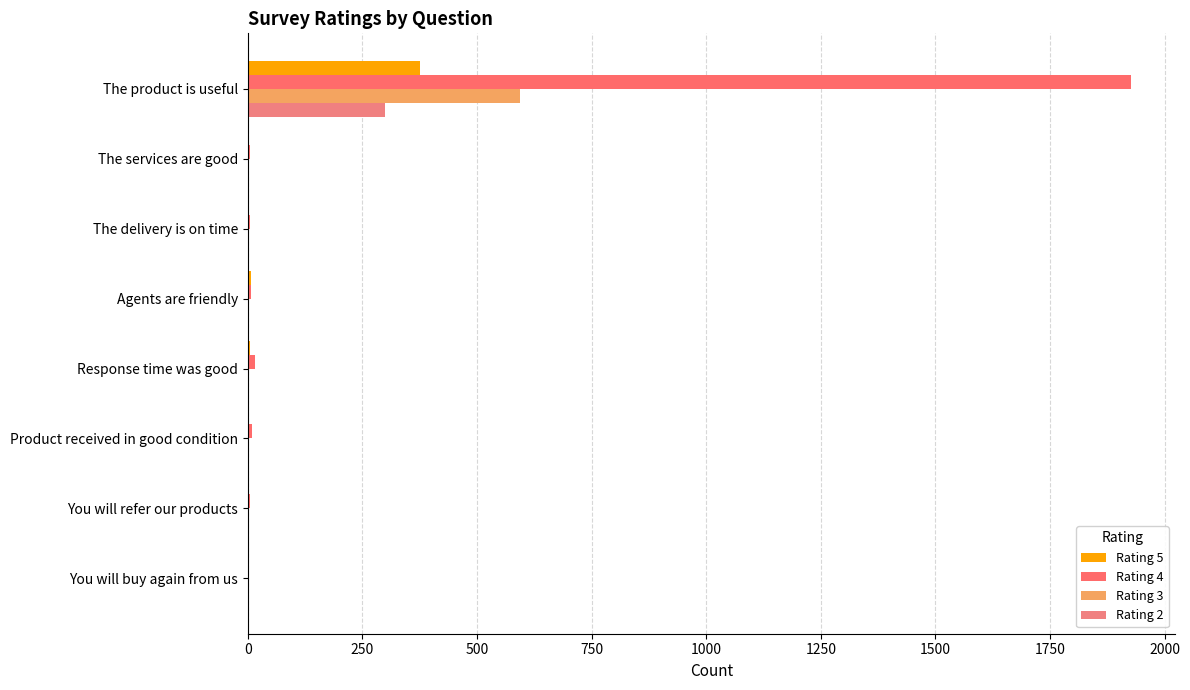

How many distinct data groups are displayed?

4